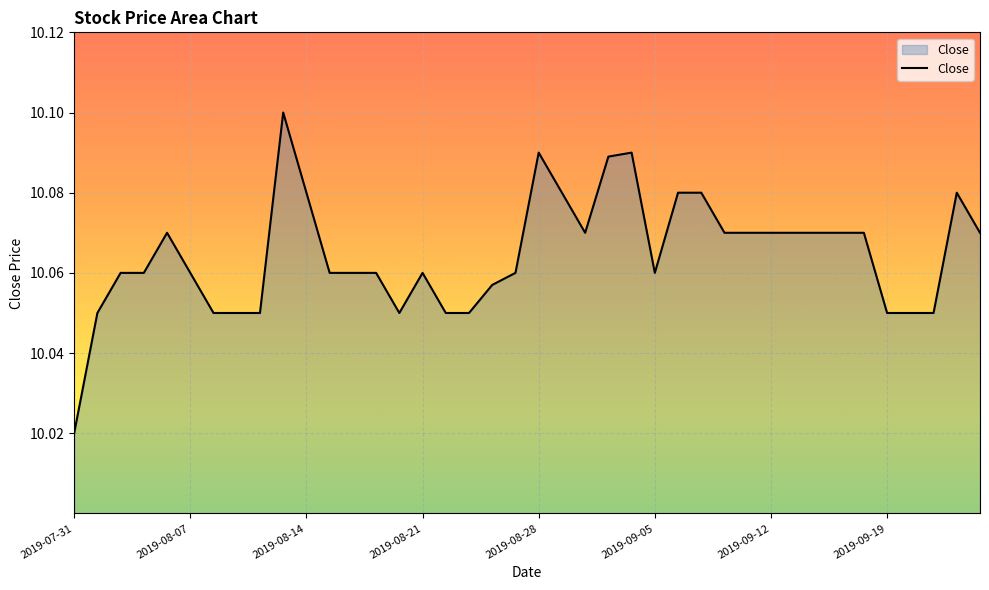

At which category does the chart reach its peak across all series?

2019-08-13